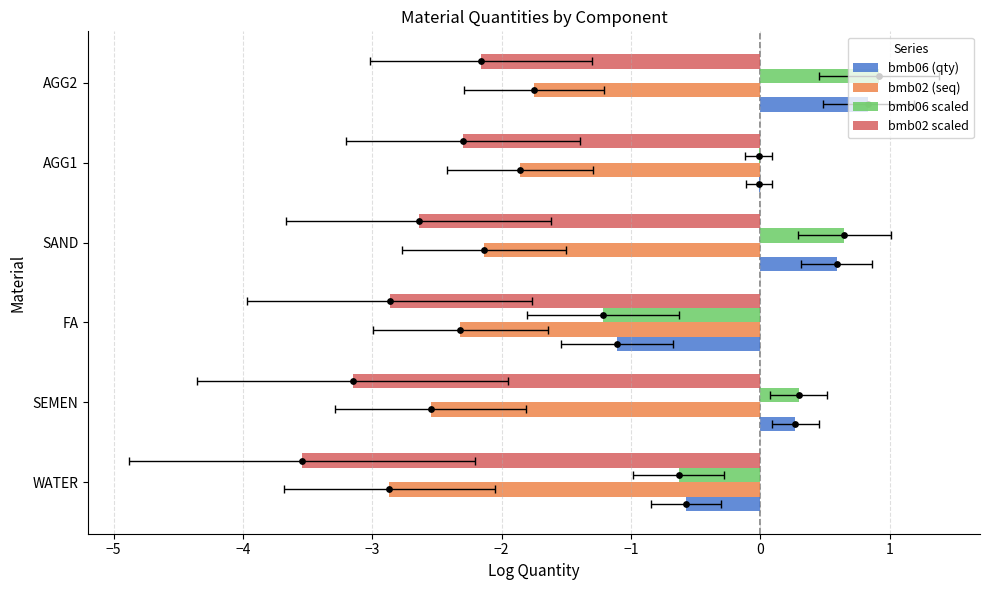

Which series reaches the minimum Y coordinate?

bmb02 scaled